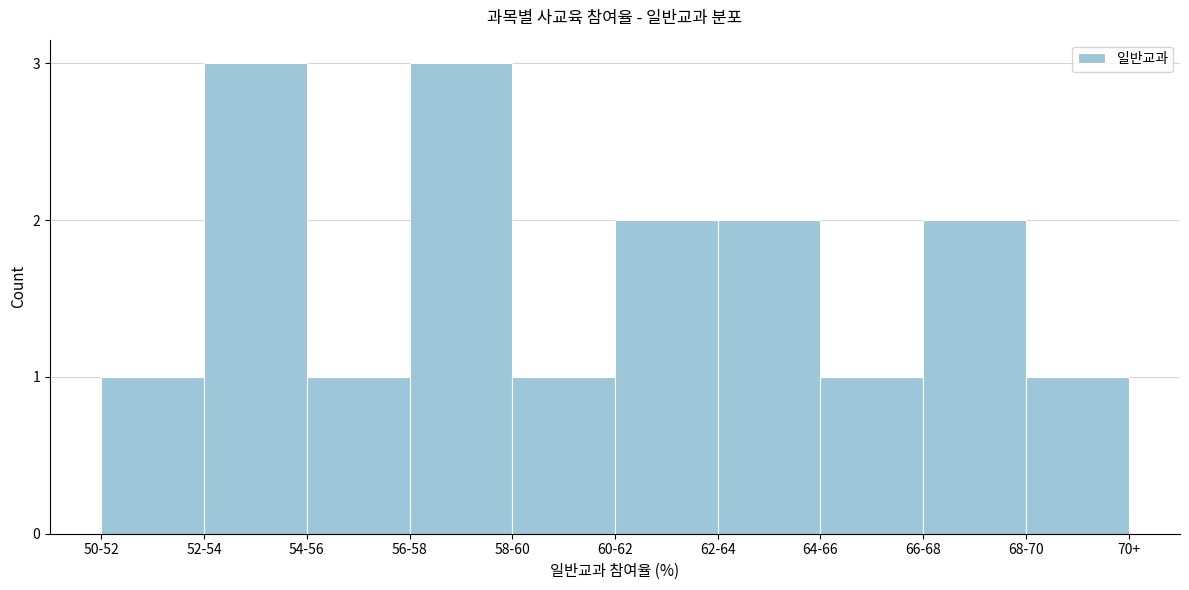

Reading left to right, list all the values displayed in this chart.

1	3	1	3	1	2	2	1	2	1